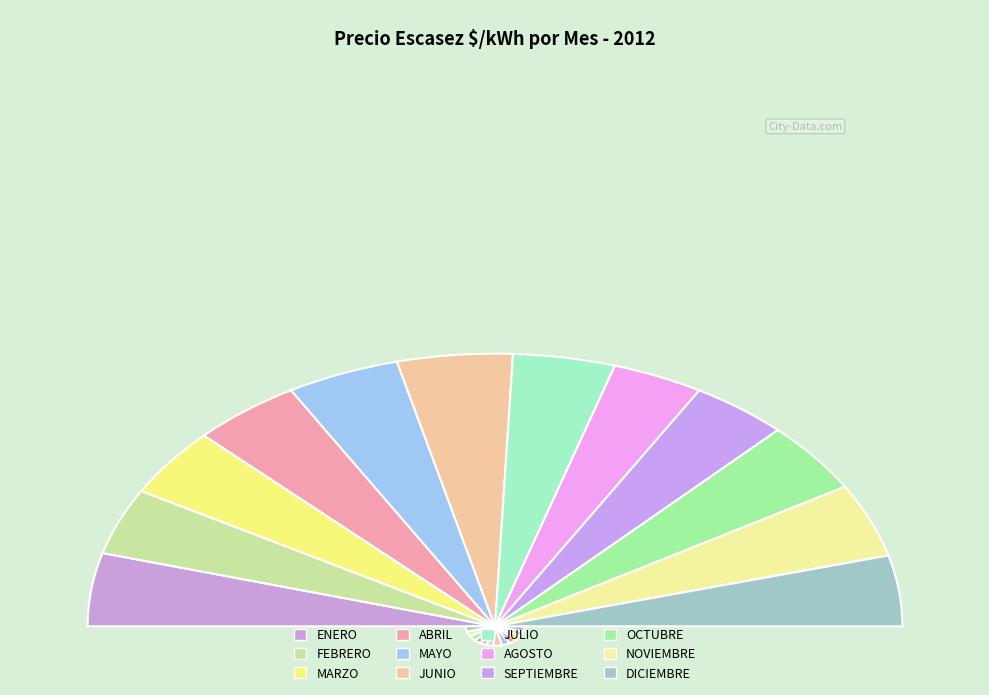

Which has a higher value, ENERO or JULIO?

ENERO